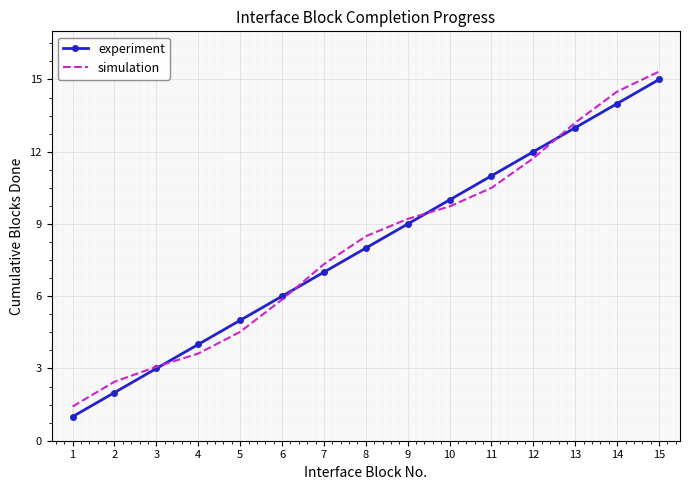

What is the difference between the maximum and minimum values in the simulation series?

13.9